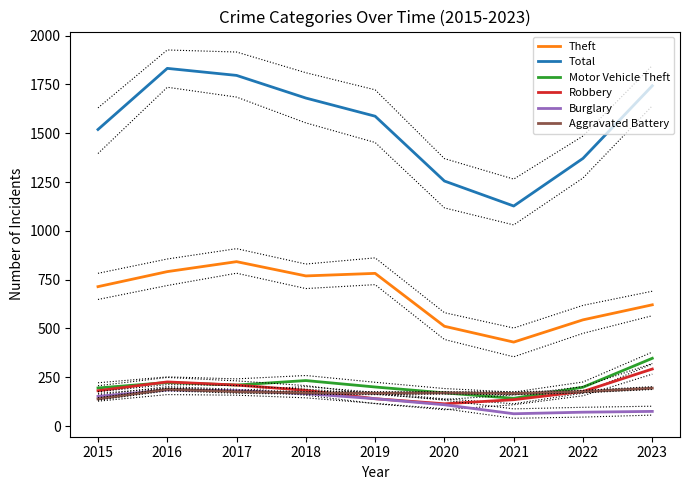

Rank the series at 2018 from lowest to highest value.

Burglary, Aggravated Battery, Robbery, Motor Vehicle Theft, Theft, Total